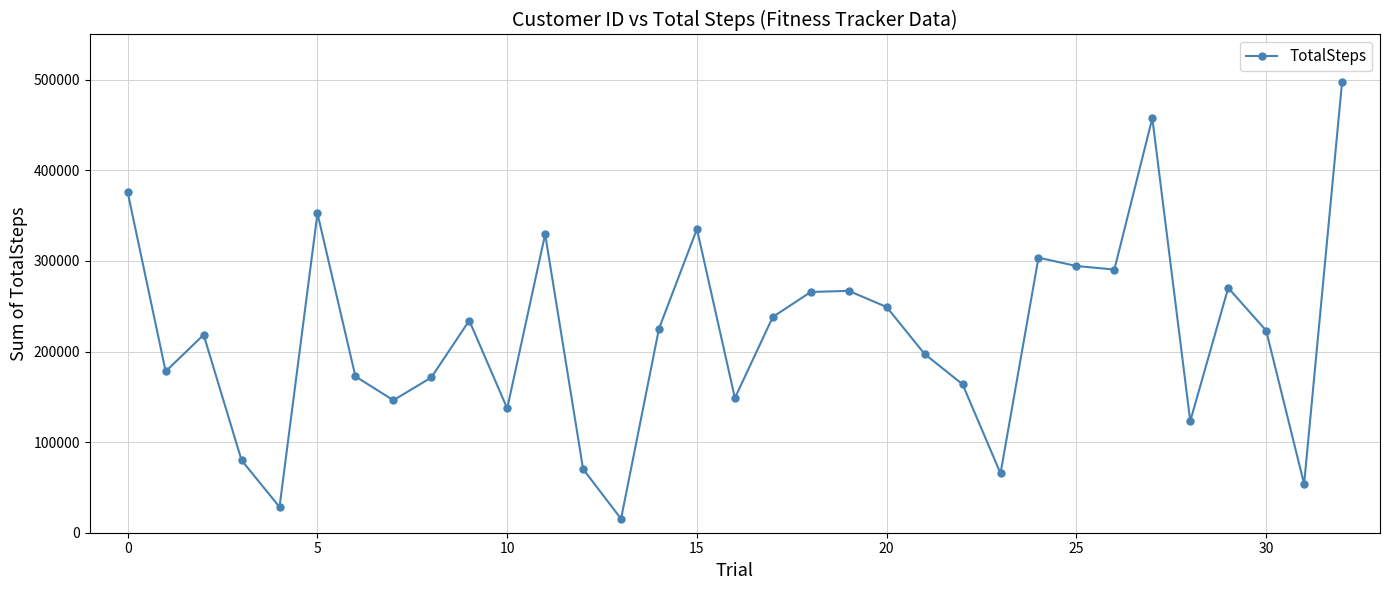

How many points are higher than both their immediate neighbors (excluding endpoints)?

9